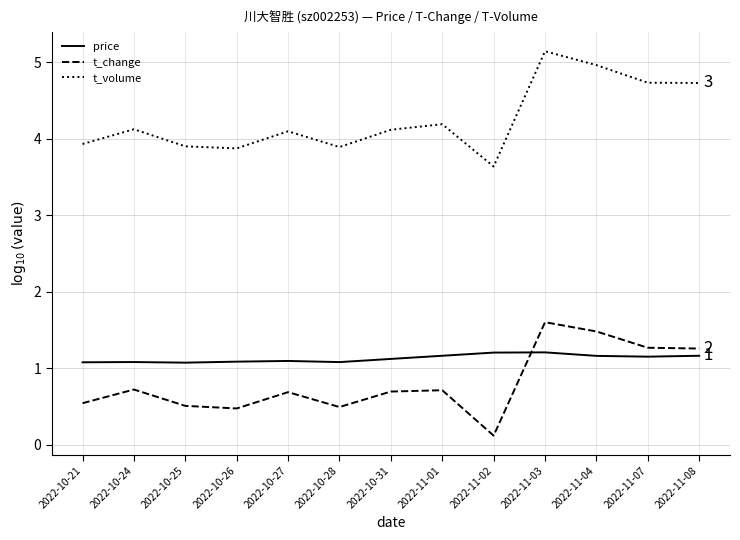

What is the difference between the maximum and second lowest values in the t_volume series?

1.3